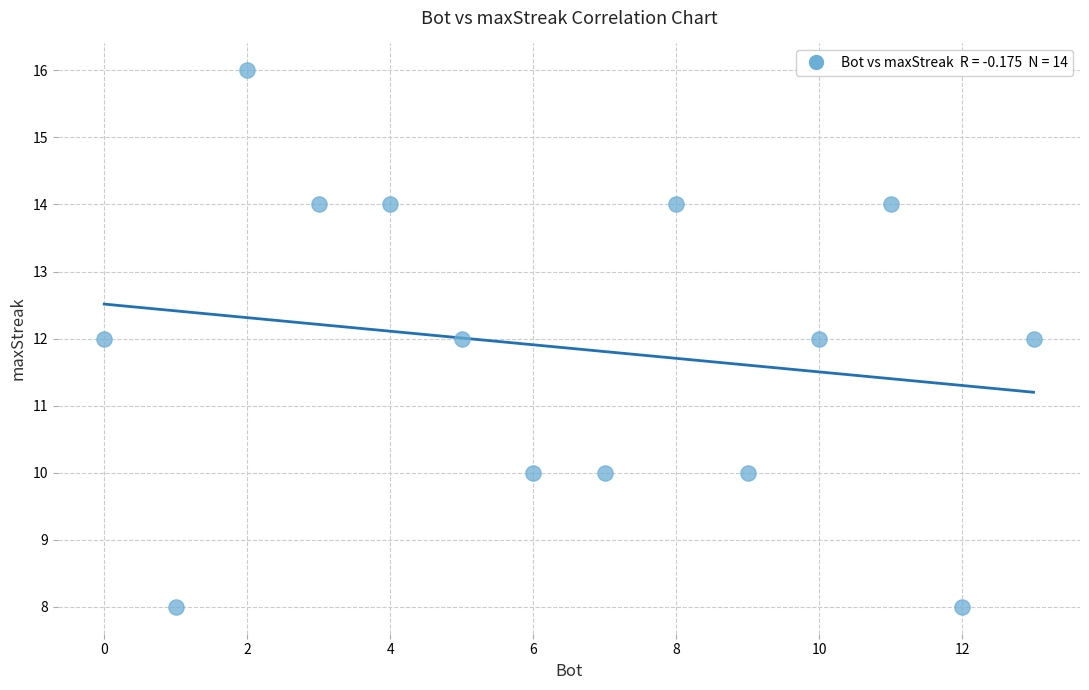

What is the range of Y values (max minus min)?

8